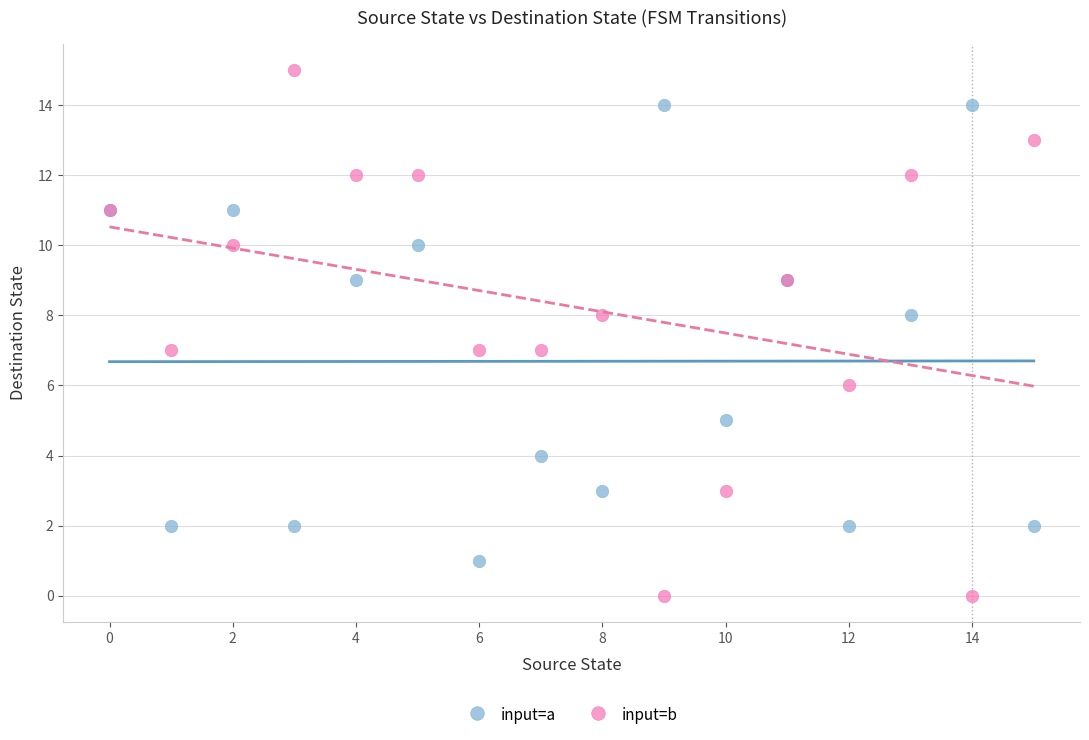

Which series contains the highest Y value?

input=b